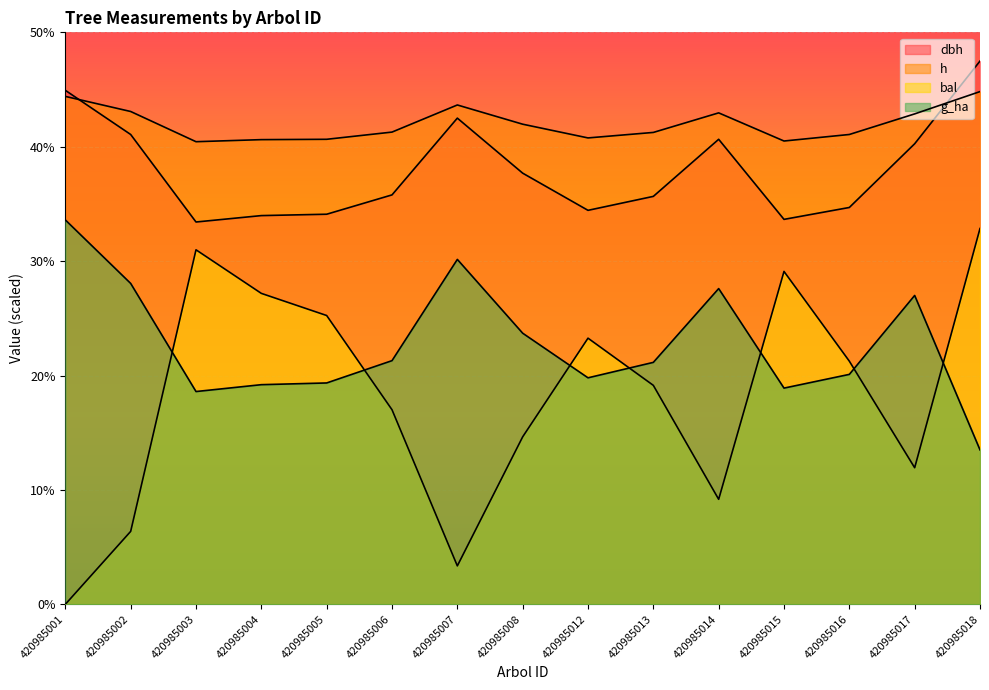

Reading left to right, list all the values displayed in this chart.

dbh: 420985001=44.9	420985002=41.1	420985003=33.4	420985004=34.0	420985005=34.1	420985006=35.8	420985007=42.5	420985008=37.7	420985012=34.4	420985013=35.7	420985014=40.6	420985015=33.6	420985016=34.7	420985017=40.3	420985018=47.5
h: 420985001=44.4	420985002=43.1	420985003=40.4	420985004=40.6	420985005=40.7	420985006=41.3	420985007=43.7	420985008=42.0	420985012=40.8	420985013=41.2	420985014=43.0	420985015=40.5	420985016=41.1	420985017=42.9	420985018=44.8
bal: 420985001=0.0	420985002=6.4	420985003=31.0	420985004=27.2	420985005=25.2	420985006=17.0	420985007=3.4	420985008=14.6	420985012=23.3	420985013=19.1	420985014=9.2	420985015=29.1	420985016=21.3	420985017=11.9	420985018=32.8
g_ha: 420985001=33.6	420985002=28.1	420985003=18.6	420985004=19.2	420985005=19.4	420985006=21.3	420985007=30.1	420985008=23.7	420985012=19.8	420985013=21.1	420985014=27.6	420985015=18.9	420985016=20.1	420985017=27.0	420985018=13.5